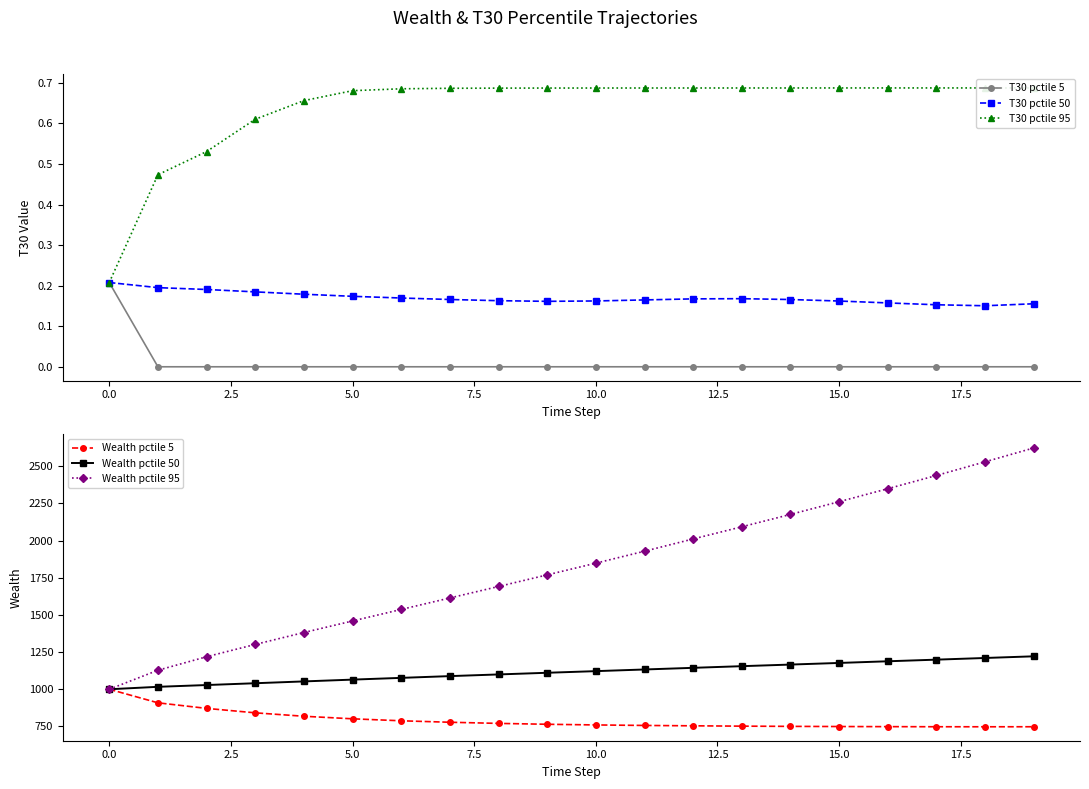

What is the highest value of the Wealth pctile 95 series?

2623.4